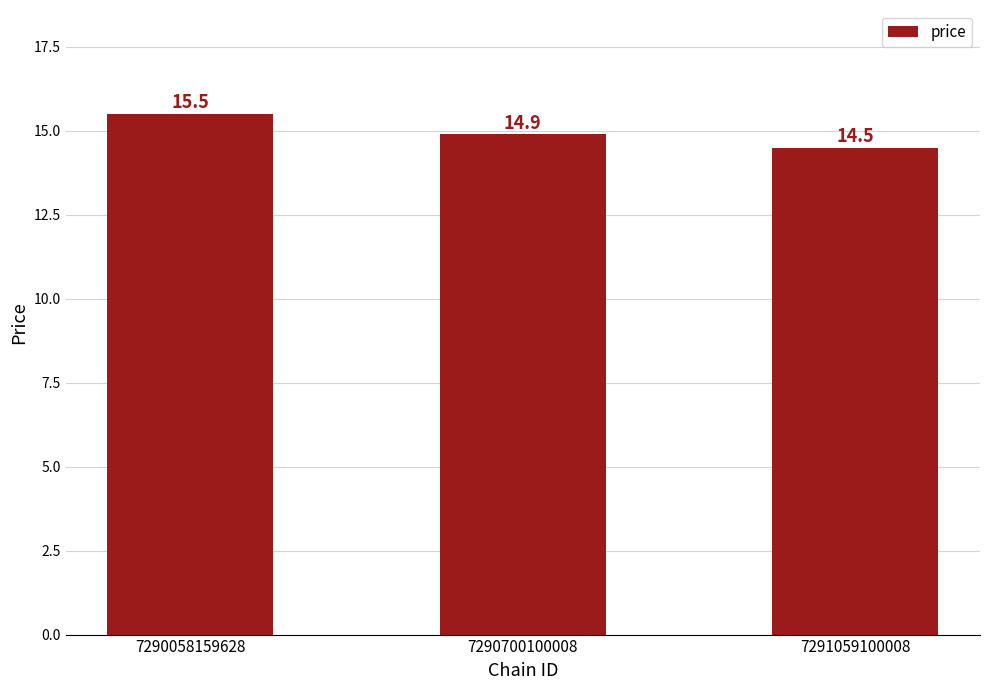

How many data points does each series have?

3